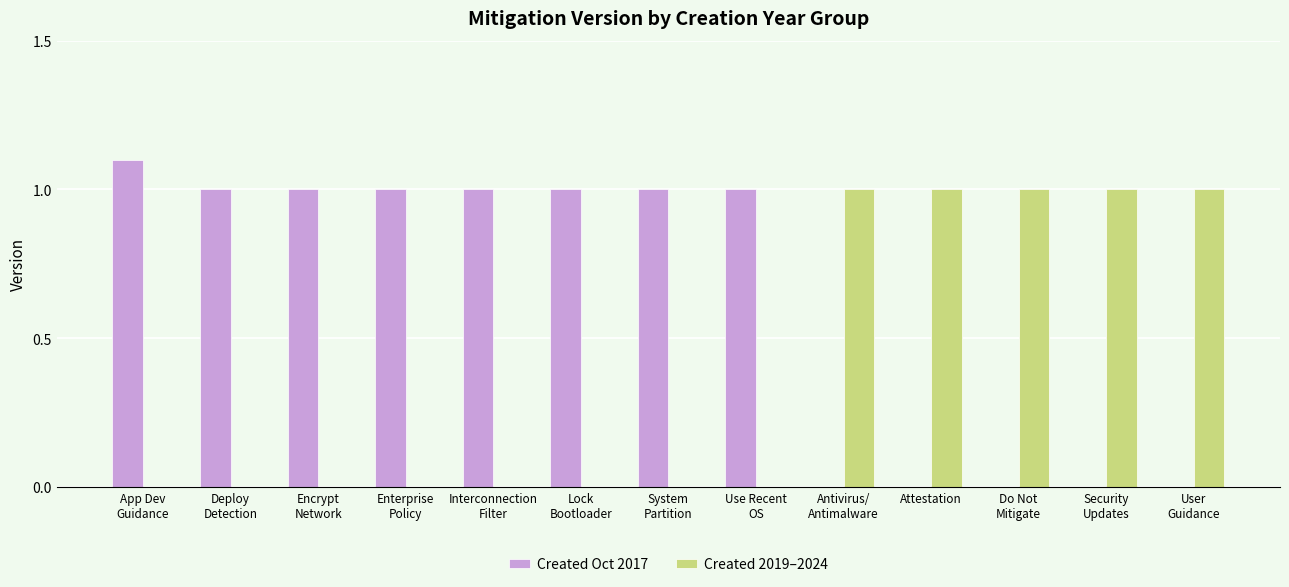

Is it true that Created 2019–2024 equals 0.0 at Interconnection
Filter?

True